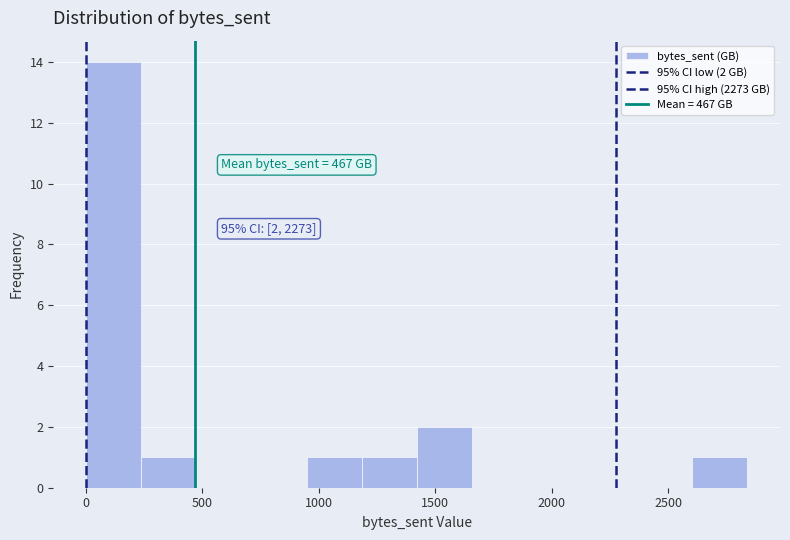

Which range on the x-axis has the tallest bar?

0 to 250